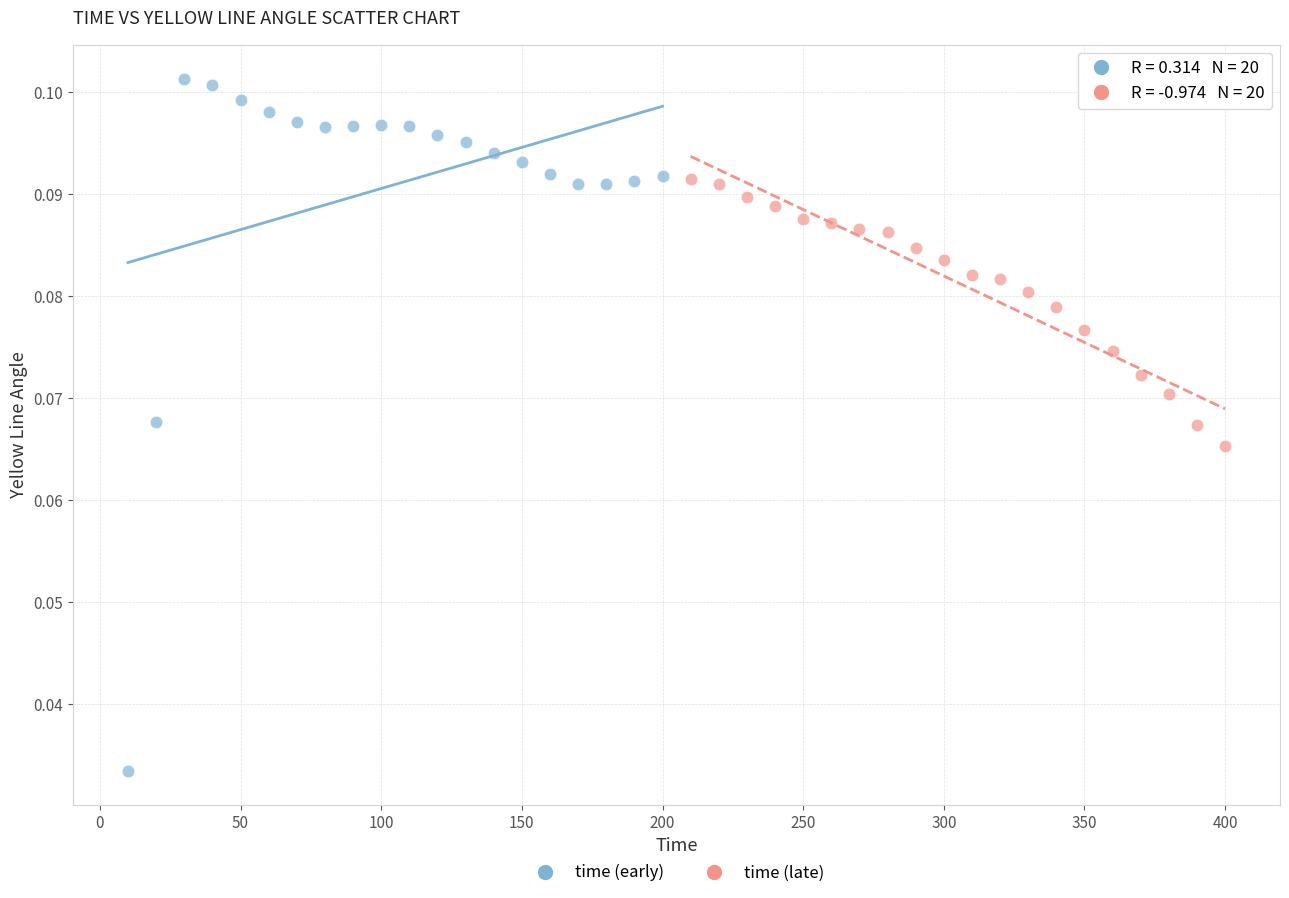

Which series has the widest spread of Y values?

time (early)